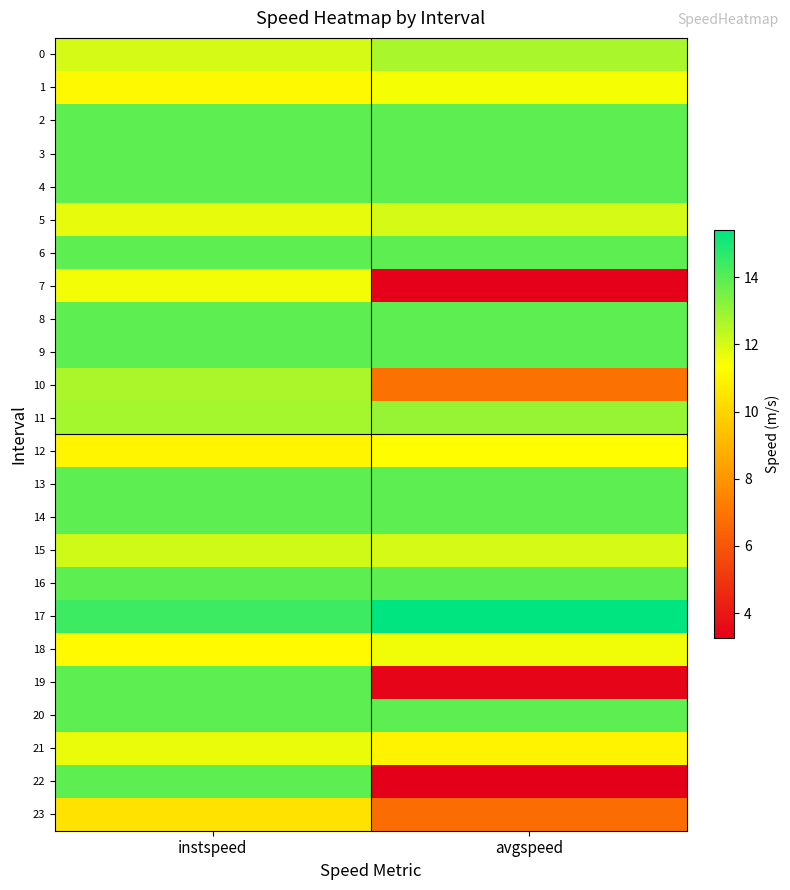

At which category is the sum across all series the highest?

instspeed